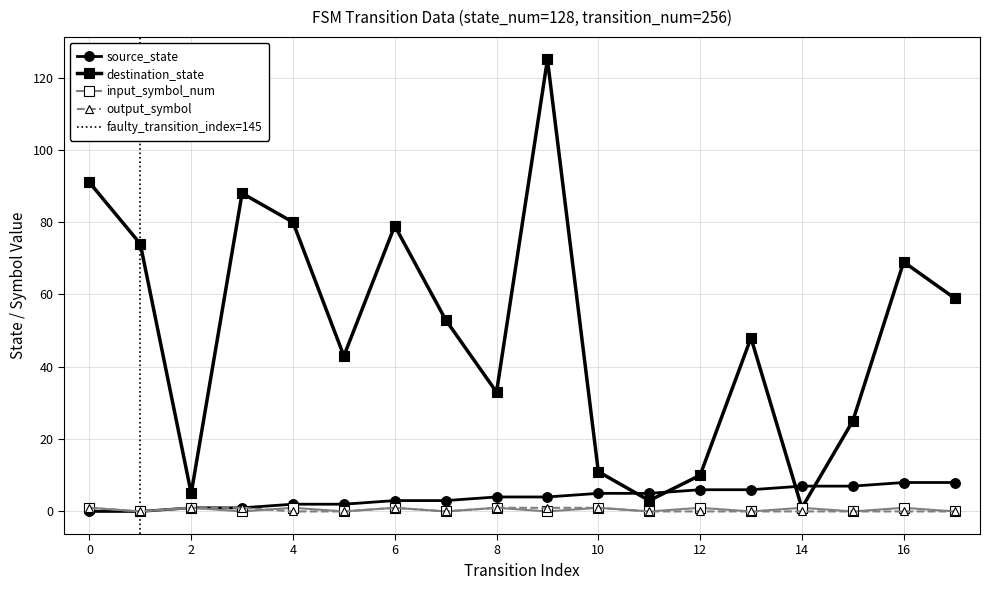

Reading right to left, list all the values displayed in this chart.

source_state: 17=8	16=8	15=7	14=7	13=6	12=6	11=5	10=5	9=4	8=4	7=3	6=3	5=2	4=2	3=1	2=1	1=0	0=0
destination_state: 17=59	16=69	15=25	14=1	13=48	12=10	11=3	10=11	9=125	8=33	7=53	6=79	5=43	4=80	3=88	2=5	1=74	0=91
input_symbol_num: 17=0	16=1	15=0	14=1	13=0	12=1	11=0	10=1	9=0	8=1	7=0	6=1	5=0	4=1	3=0	2=1	1=0	0=1
output_symbol: 17=0	16=0	15=0	14=0	13=0	12=0	11=0	10=1	9=1	8=1	7=0	6=1	5=0	4=0	3=1	2=1	1=0	0=1